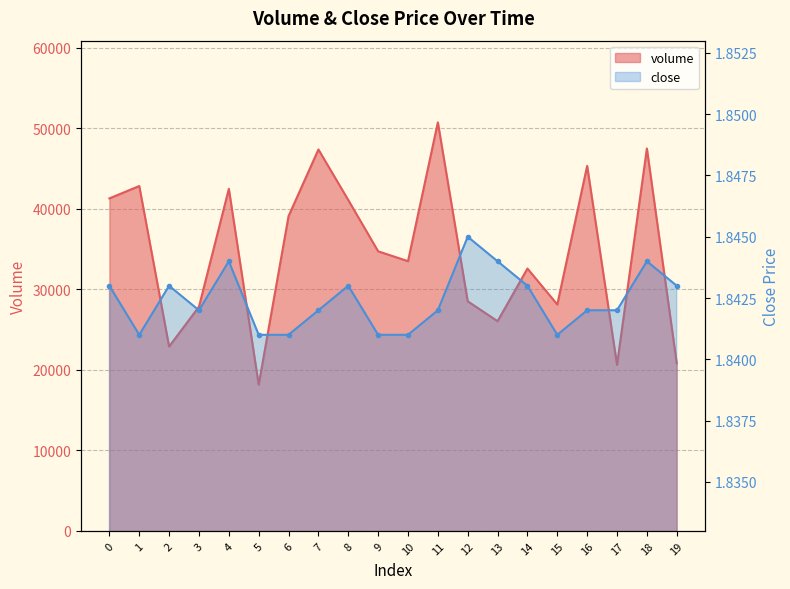

True or false: volume and close intersect in this chart.

False